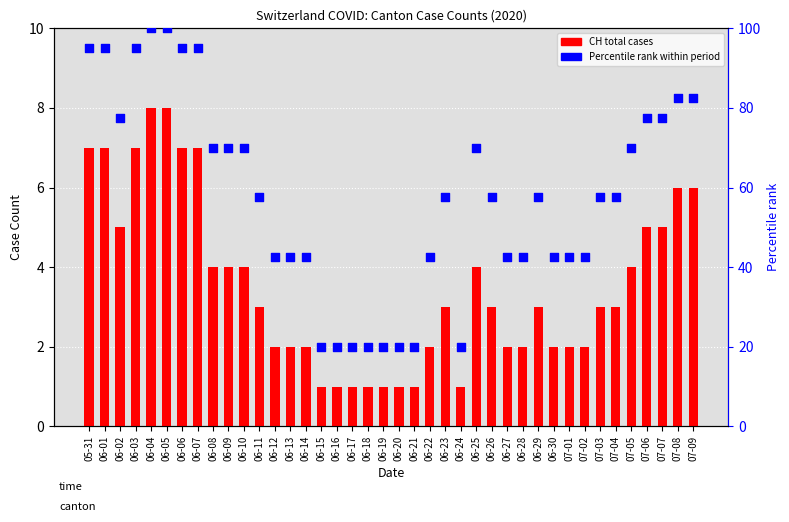

What is the total value across all series at 05-31?

102.0